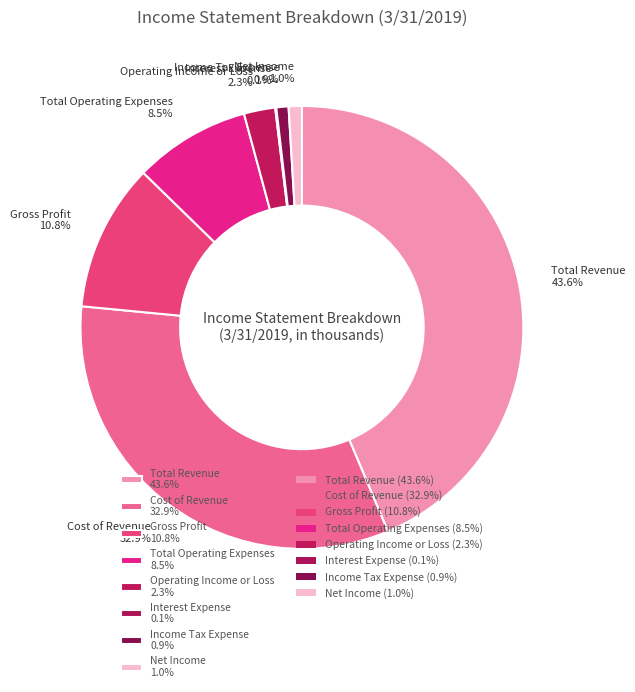

Which category has the biggest portion of the pie?

Total Revenue